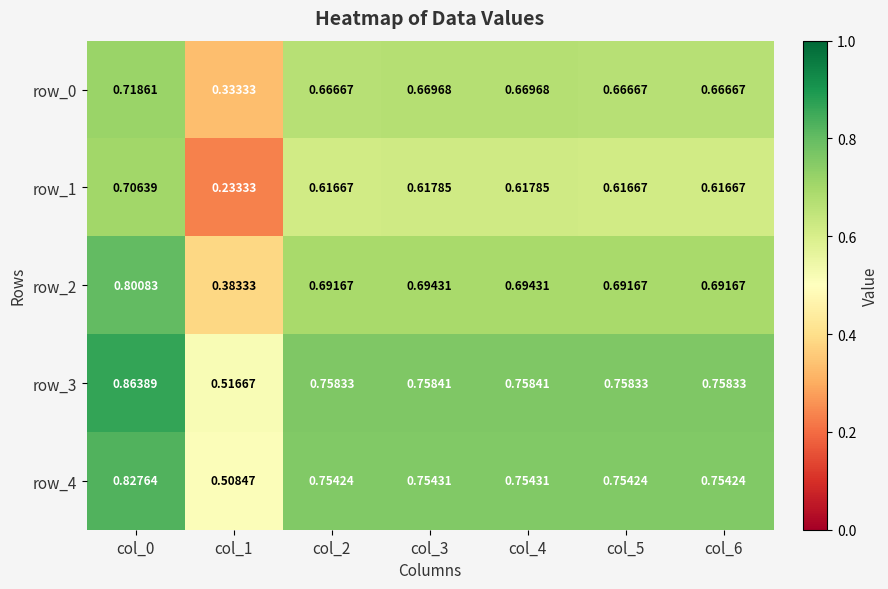

Is the value of row_3 at col_0 greater than the value of row_0 at col_6?

Yes